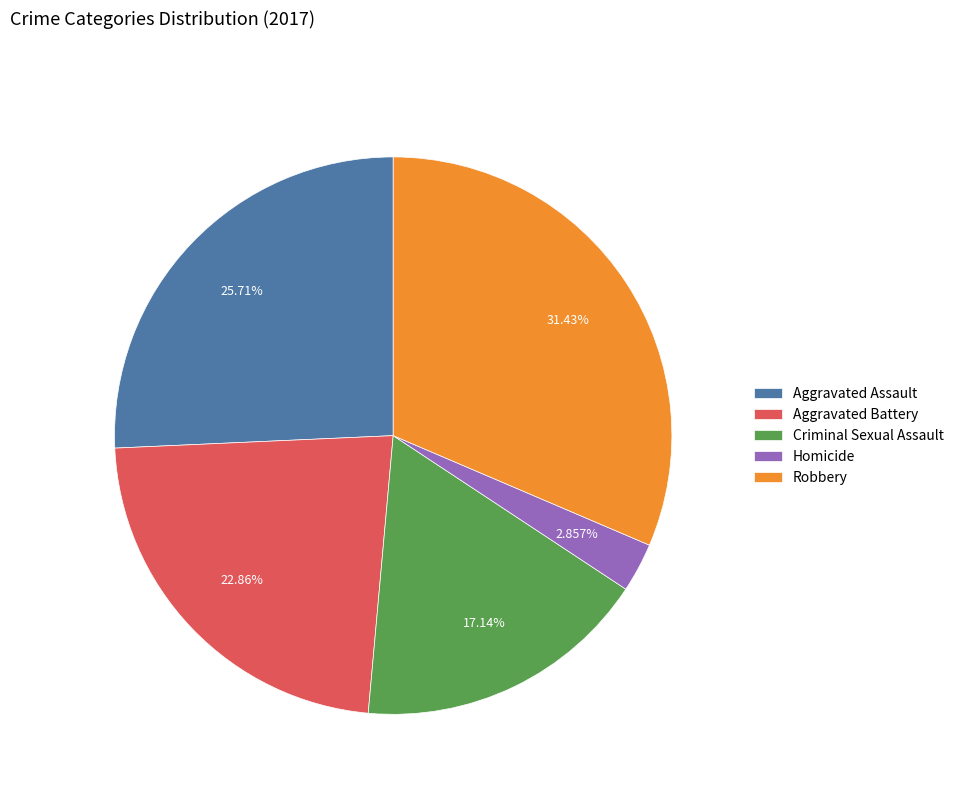

The Robbery slice represents 31% of the pie. True or false?

True